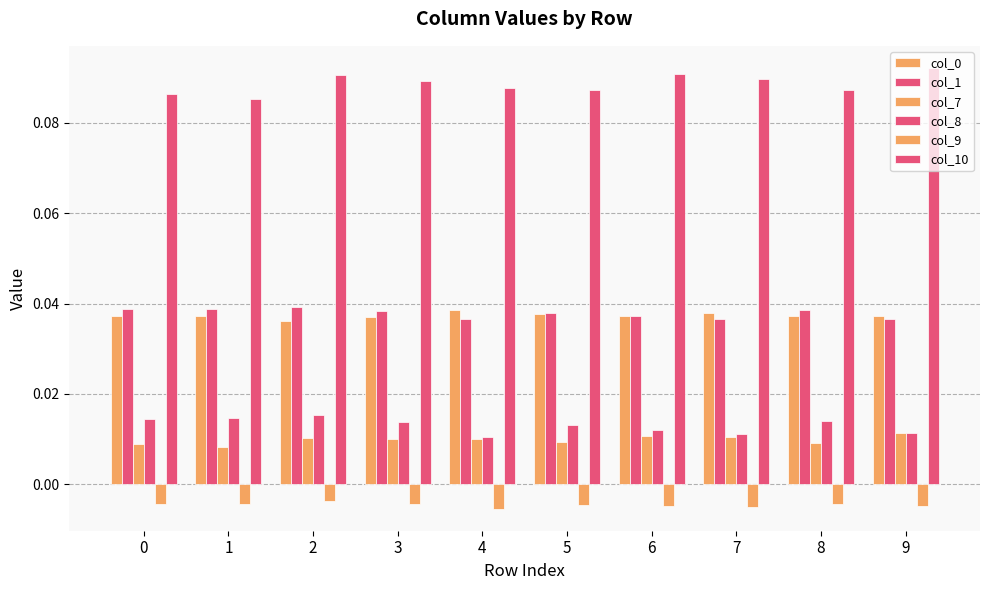

Is it true that col_9 equals -0.0 at 9?

False